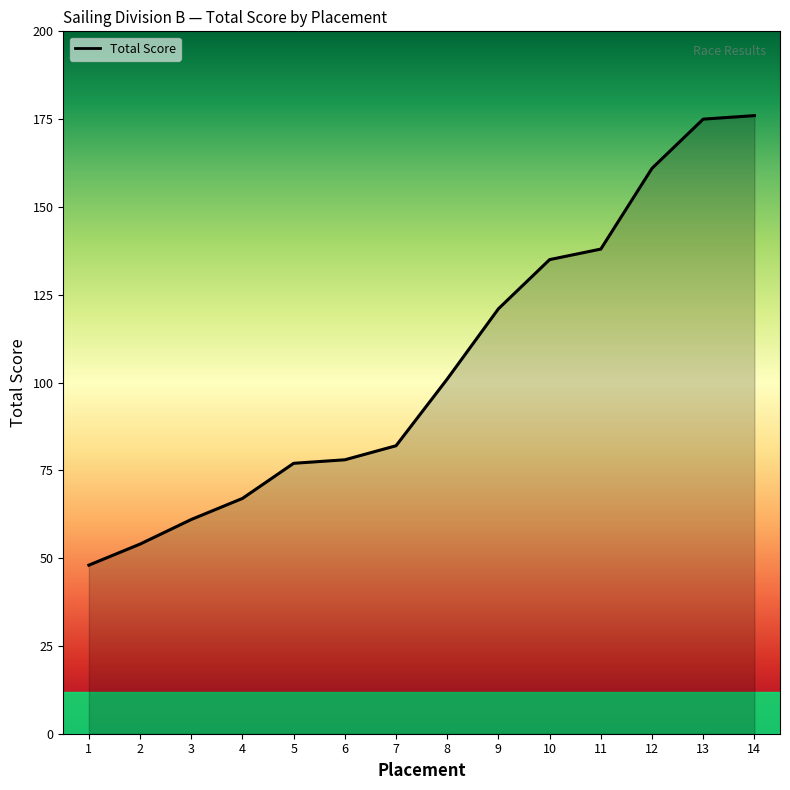

What is the difference between the values at 7 and 10?

53